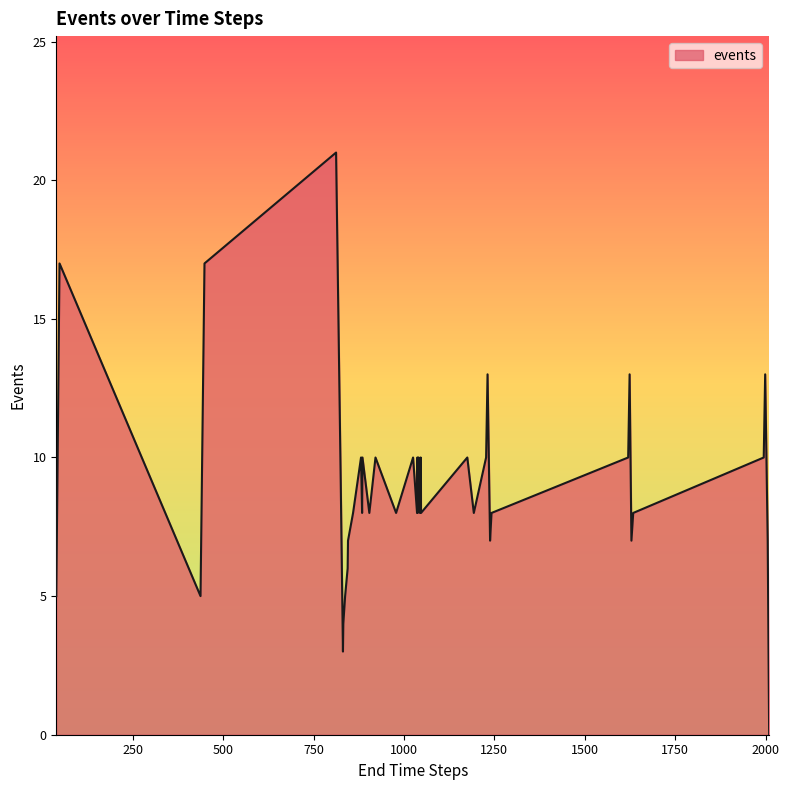

What is the greatest value displayed?

21